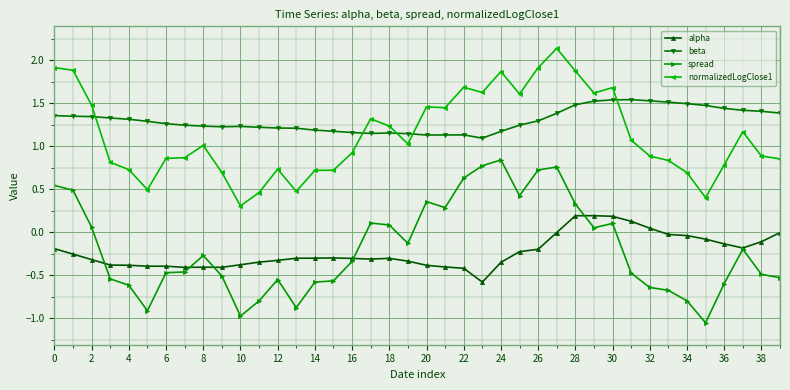

True or false: beta and alpha intersect in this chart.

False